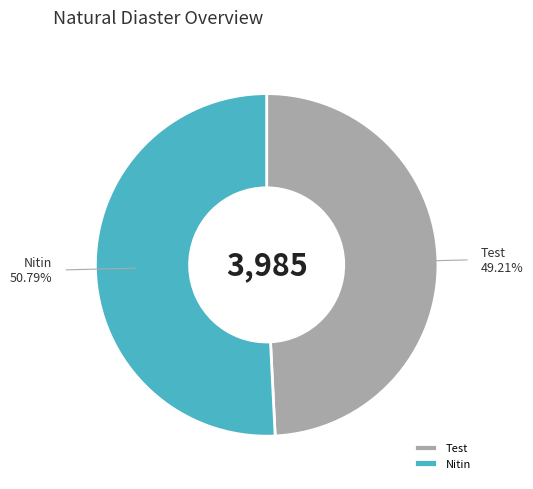

How many slices are in this pie chart?

2